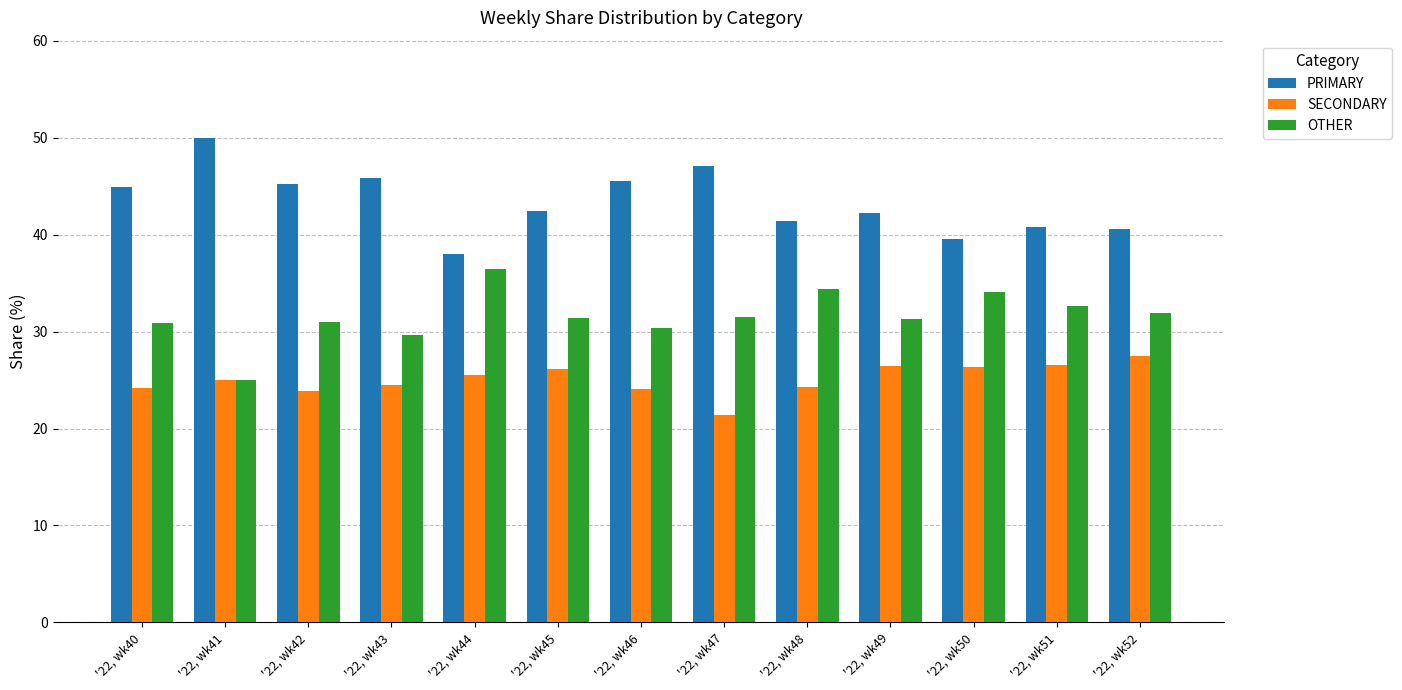

What is the average value of the SECONDARY series?

25.1